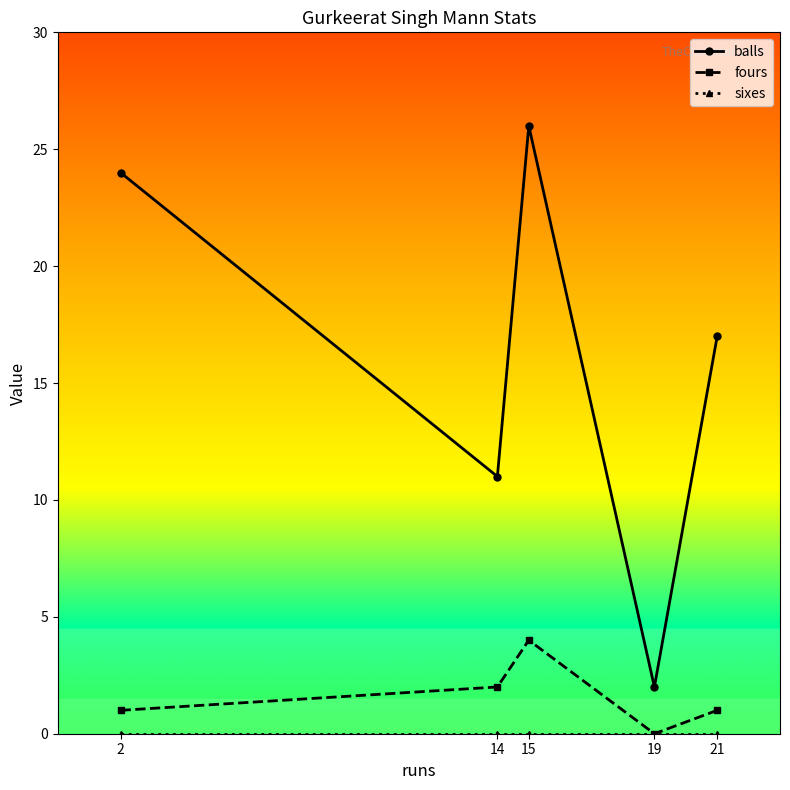

Which series has the largest total across all categories?

balls